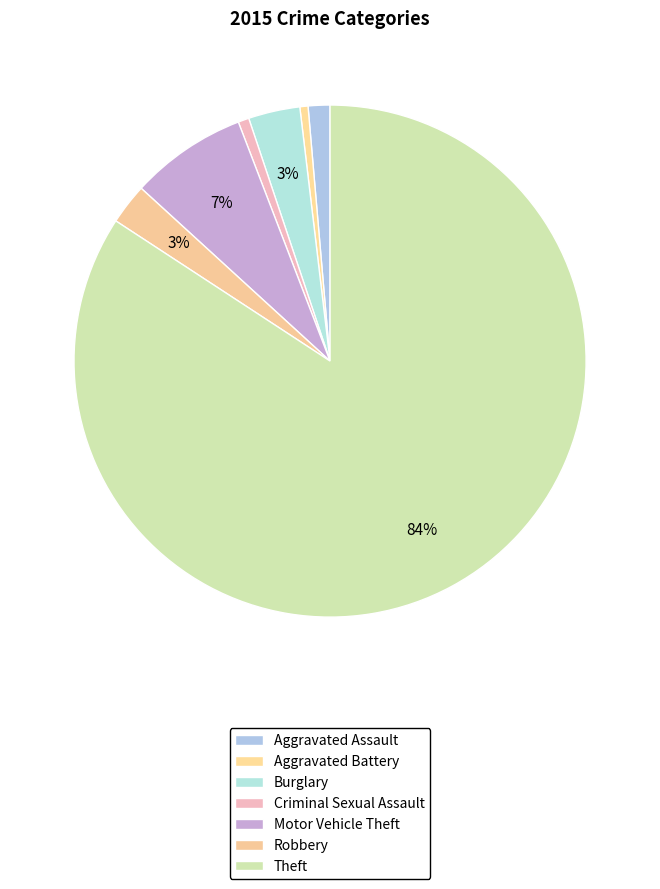

How much of the chart is everything except Motor Vehicle Theft?

92.6%